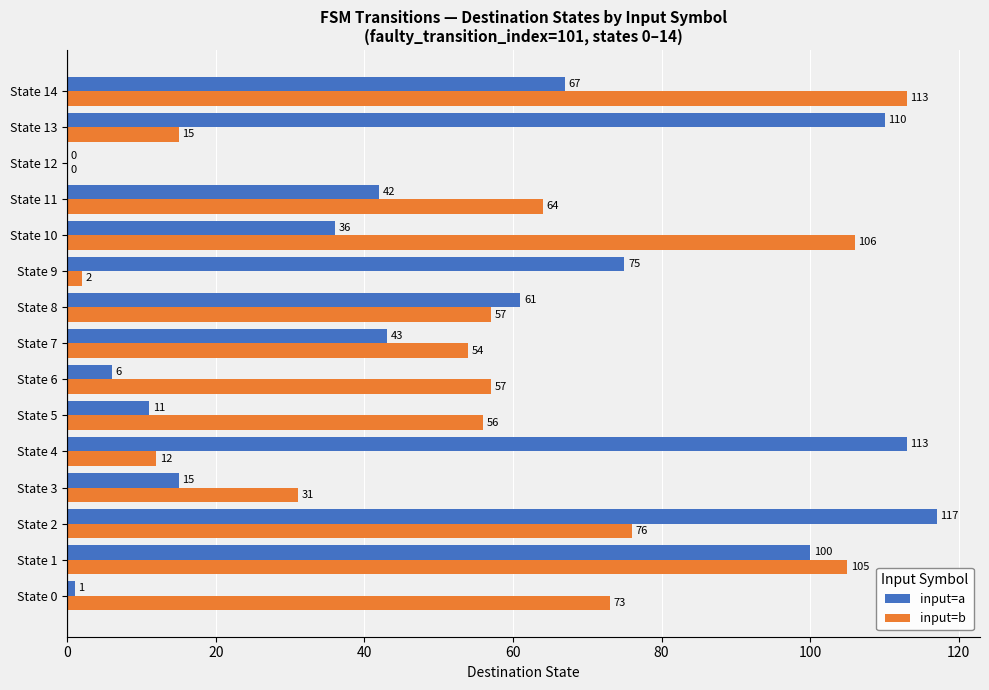

The value of input=a at State 10 is 36. True or false?

True